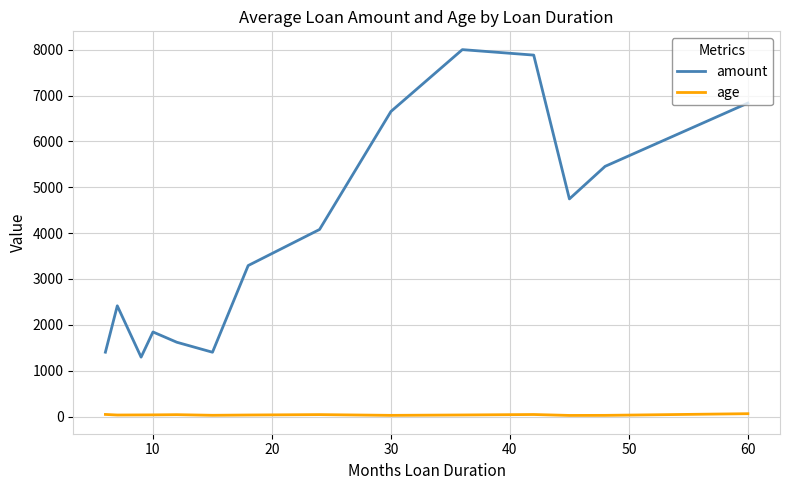

Which series has the largest total across all categories?

amount